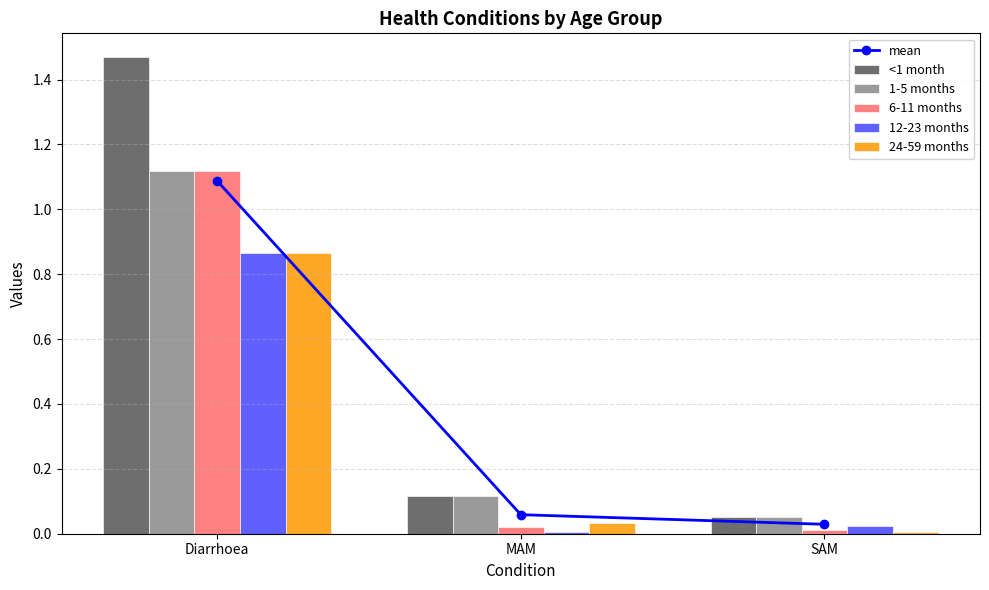

Is it true that 6-11 months equals 0.0 at MAM?

False